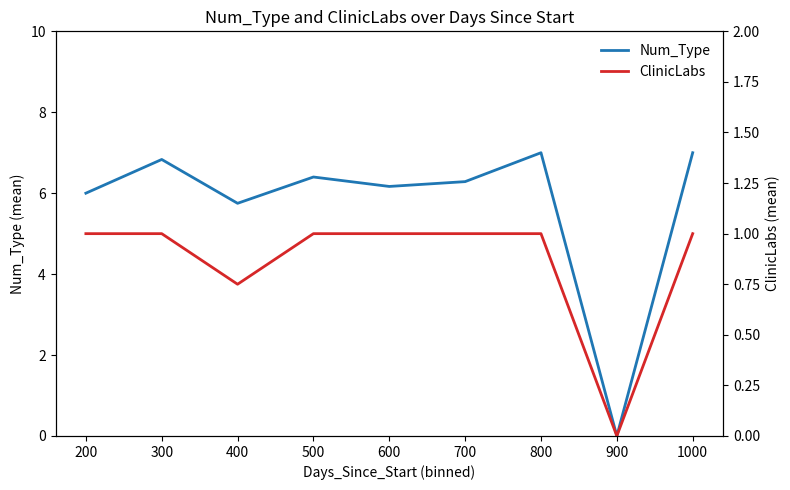

What is the highest value of the Num_Type series?

7.0